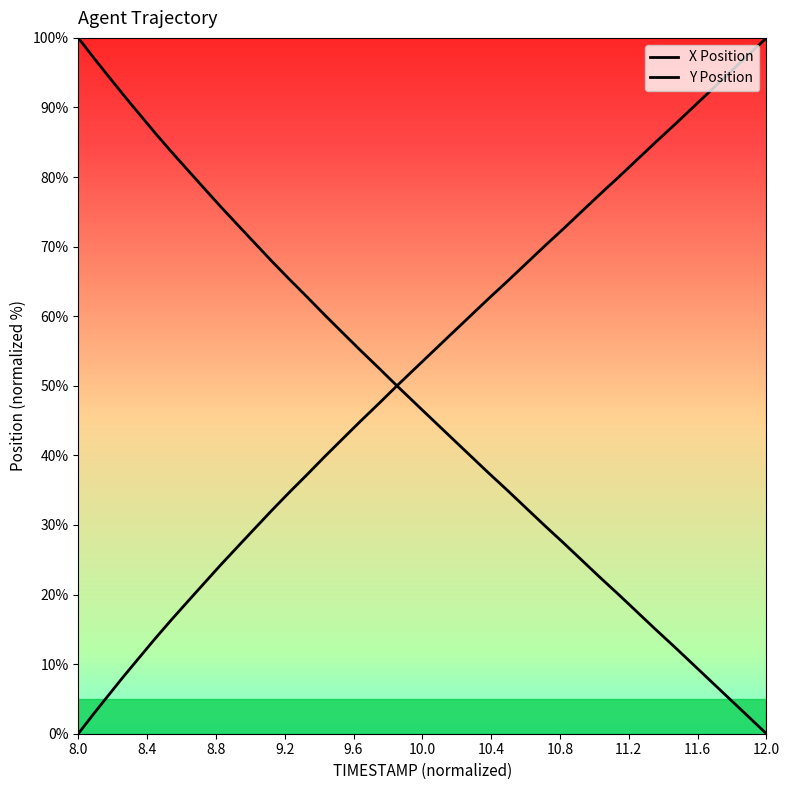

Which series has the largest range (max minus min)?

X Position